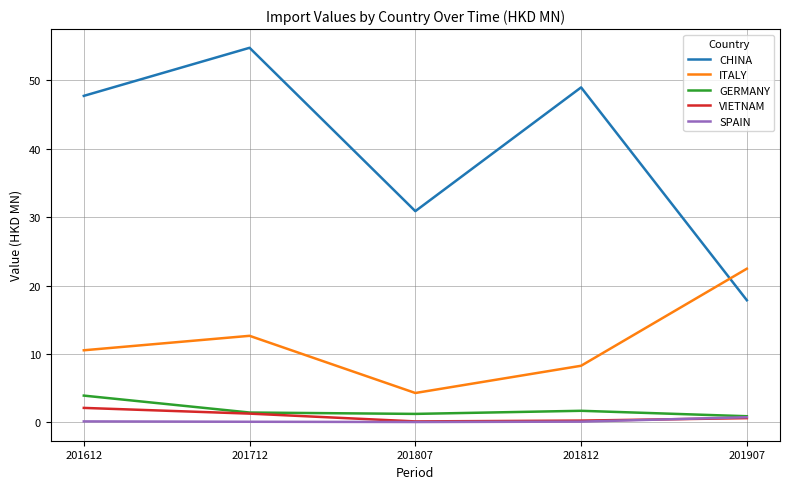

What is the average value of the SPAIN series?

0.2